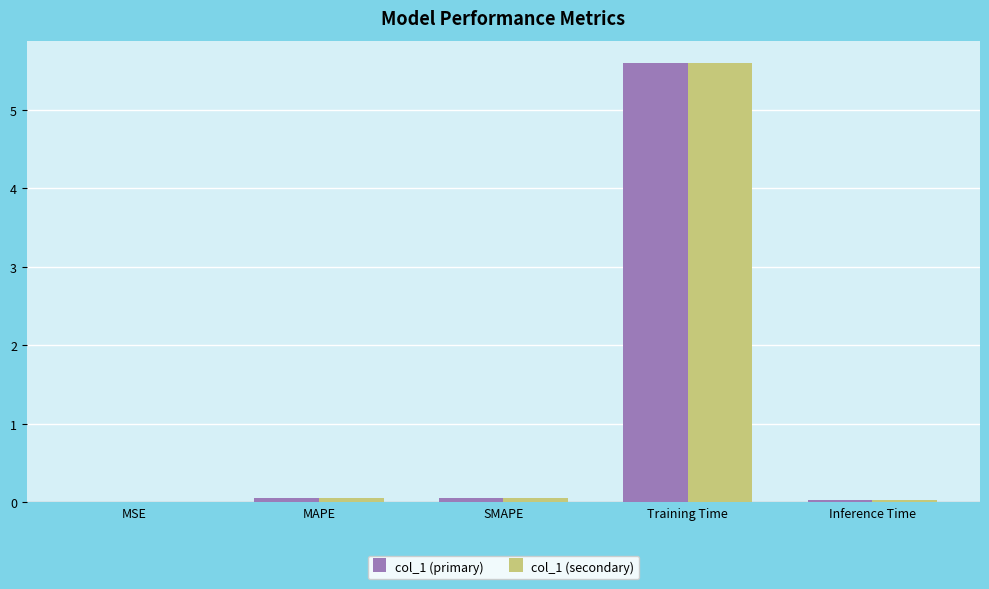

What is the sum of all col_1 (secondary) values?

5.7